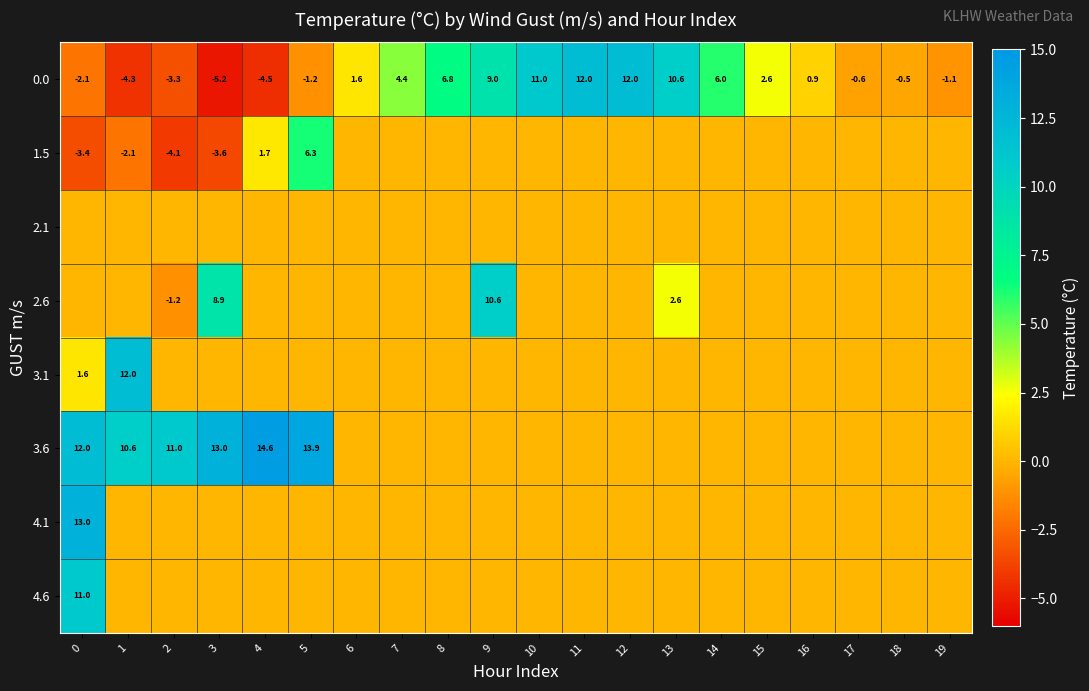

The 0.0 series shows -3.5 at 0. True or false?

False